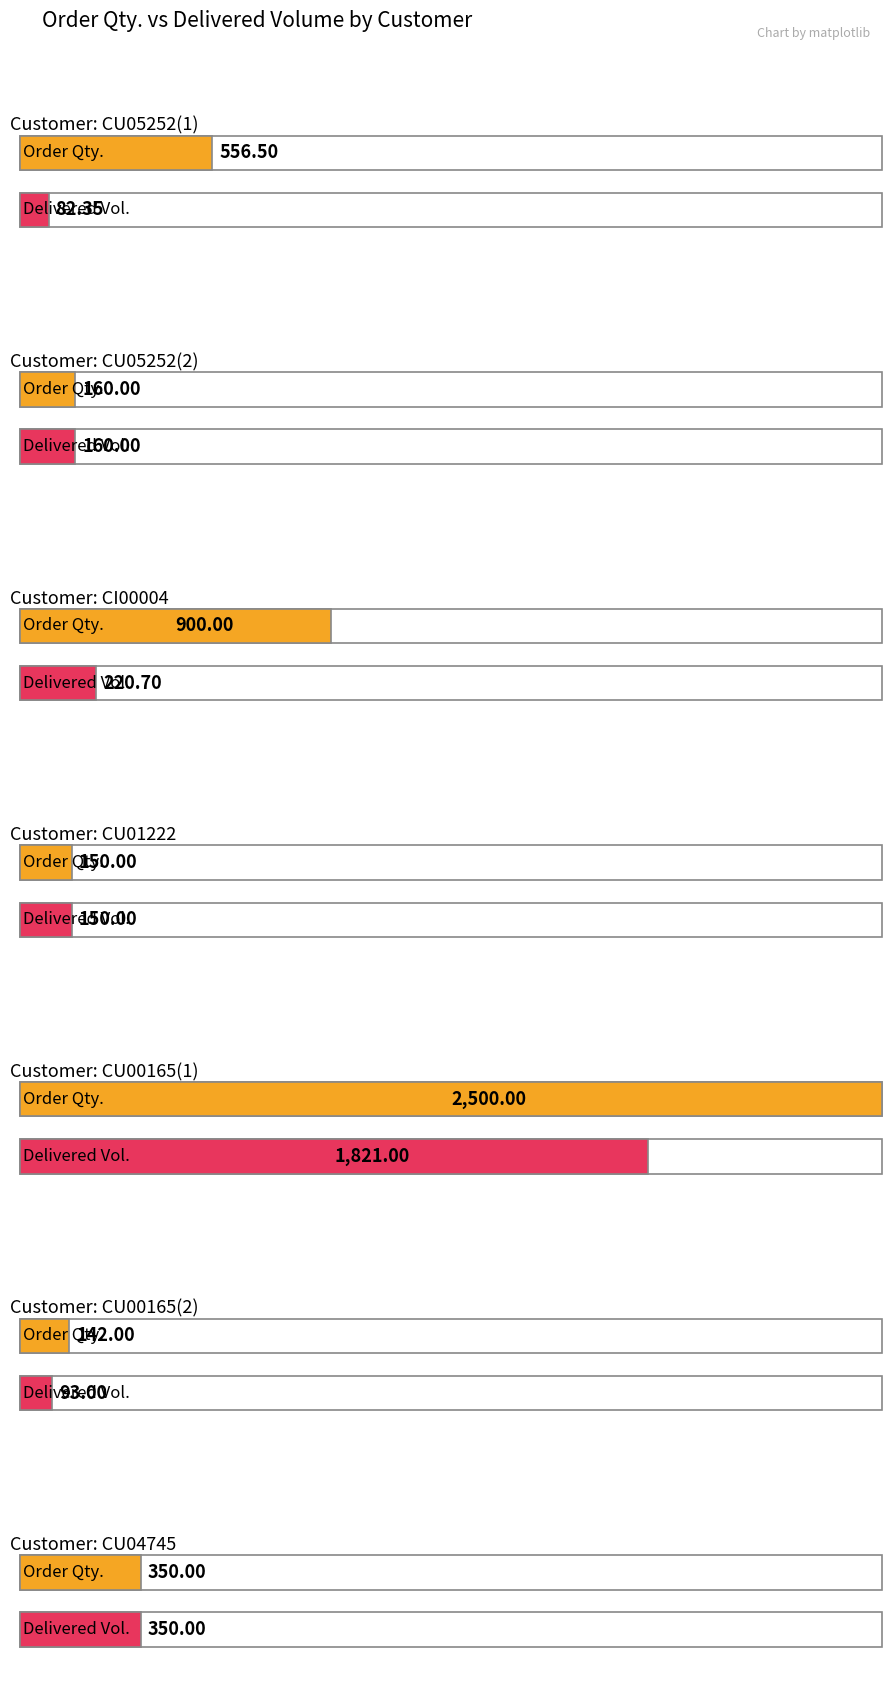

How many values in the Order Qty. series exceed 350?

3